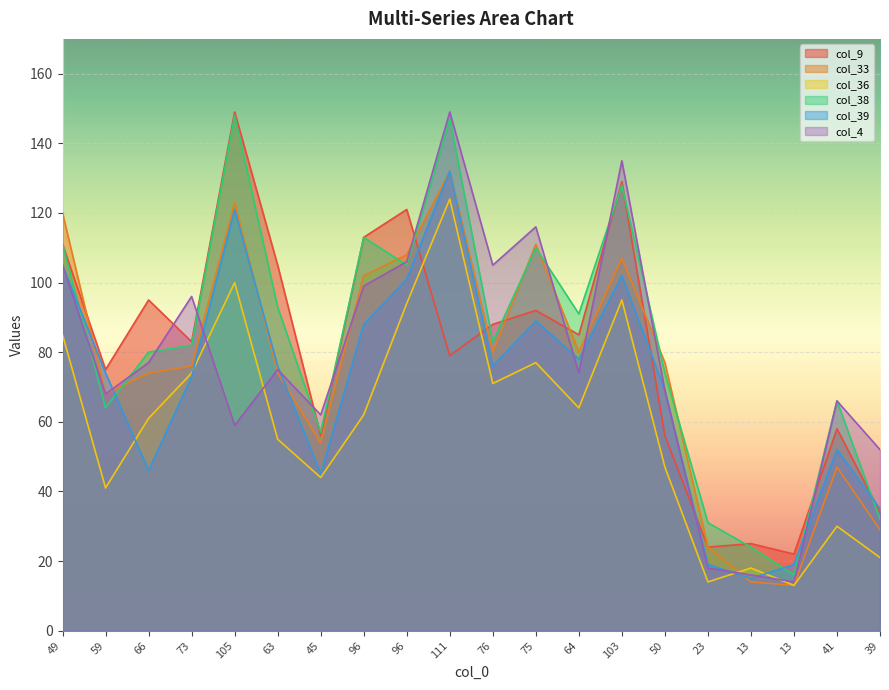

Reading left to right, extract all data points from this chart.

col_9: 49=111	59=75	66=95	73=83	105=149	63=105	45=56	96=113	96=121	111=79	76=88	75=92	64=85	103=129	50=56	23=24	13=25	13=22	41=58	39=34
col_33: 49=120	59=68	66=74	73=76	105=123	63=74	45=54	96=102	96=108	111=132	76=80	75=111	64=80	103=107	50=77	23=24	13=14	13=13	41=47	39=29
col_36: 49=85	59=41	66=61	73=74	105=100	63=55	45=44	96=62	96=94	111=124	76=71	75=77	64=64	103=95	50=47	23=14	13=18	13=13	41=30	39=21
col_38: 49=111	59=64	66=80	73=82	105=148	63=93	45=57	96=113	96=105	111=147	76=83	75=110	64=91	103=128	50=74	23=31	13=24	13=16	41=66	39=32
col_39: 49=105	59=74	66=46	73=73	105=121	63=76	45=45	96=88	96=101	111=132	76=76	75=89	64=78	103=102	50=69	23=19	13=15	13=19	41=52	39=35
col_4: 49=105	59=68	66=77	73=96	105=59	63=75	45=62	96=99	96=106	111=149	76=105	75=116	64=74	103=135	50=69	23=18	13=16	13=14	41=66	39=52